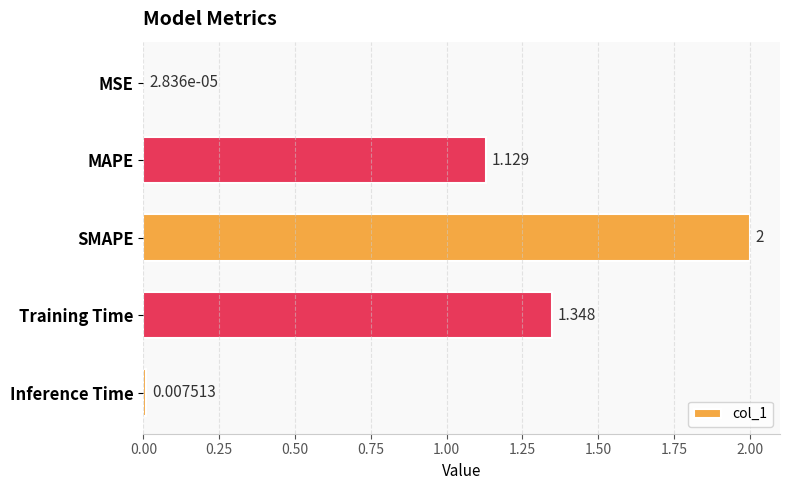

Are the bars horizontal?

Yes